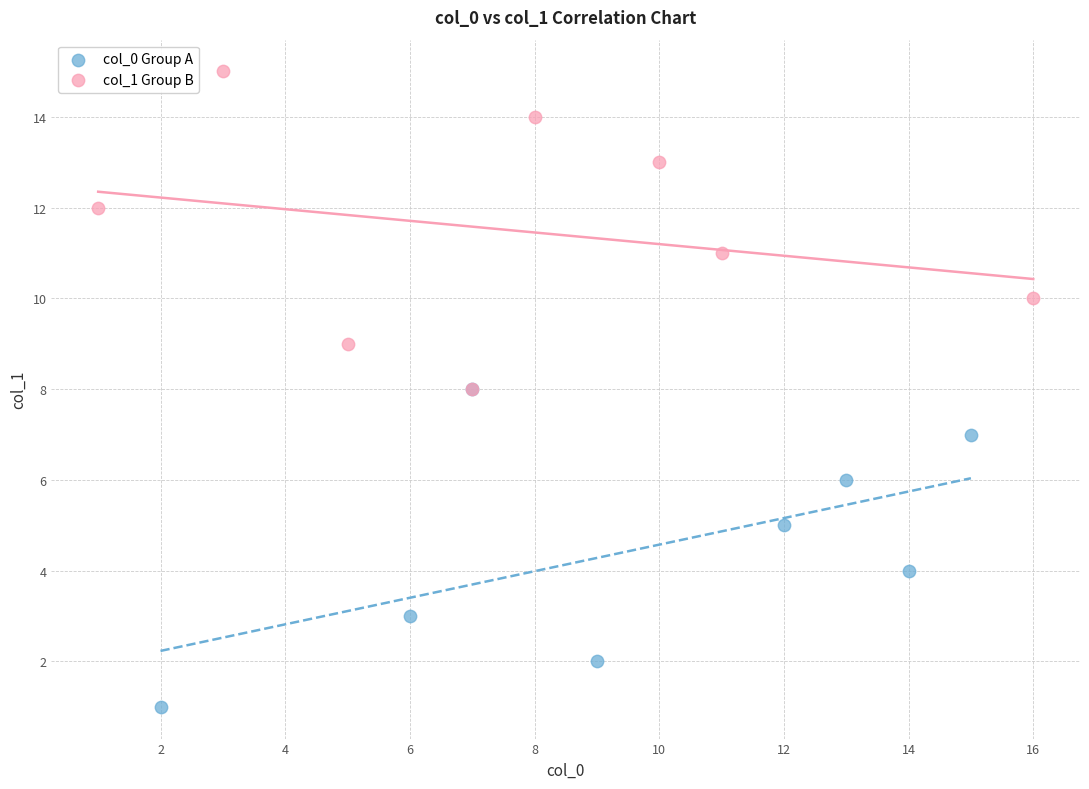

Which series reaches the maximum Y coordinate?

col_1 Group B